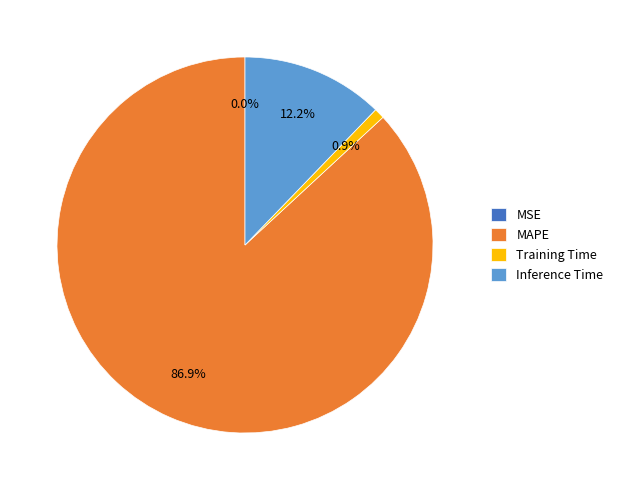

What is the majority slice?

MAPE